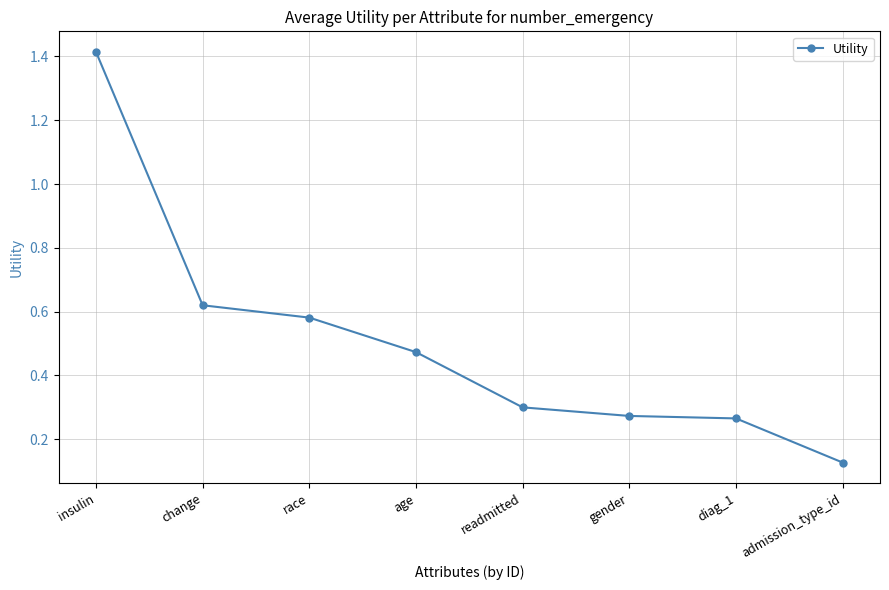

How many series are shown in this chart?

1